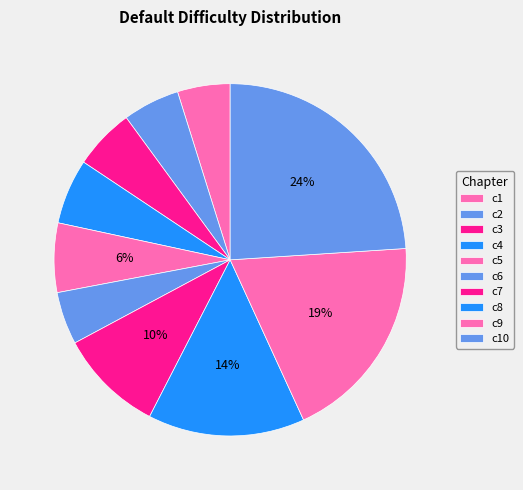

What percentage is the c9 slice, to the nearest percent?

19%